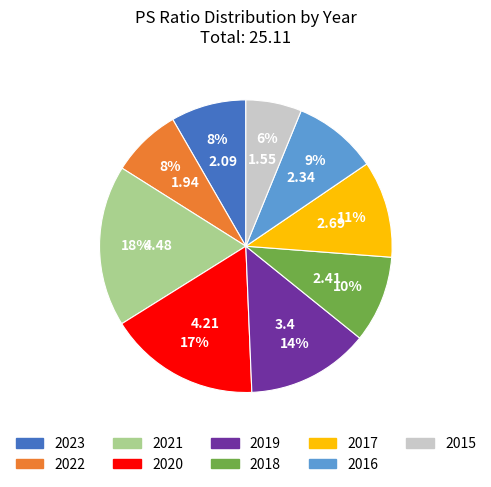

To the nearest percent, what portion does 2023 represent?

8%